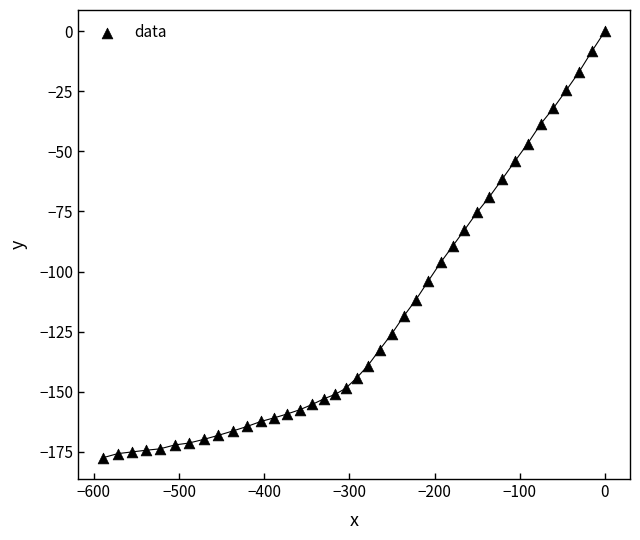

What is the range of Y values (max minus min)?

177.5